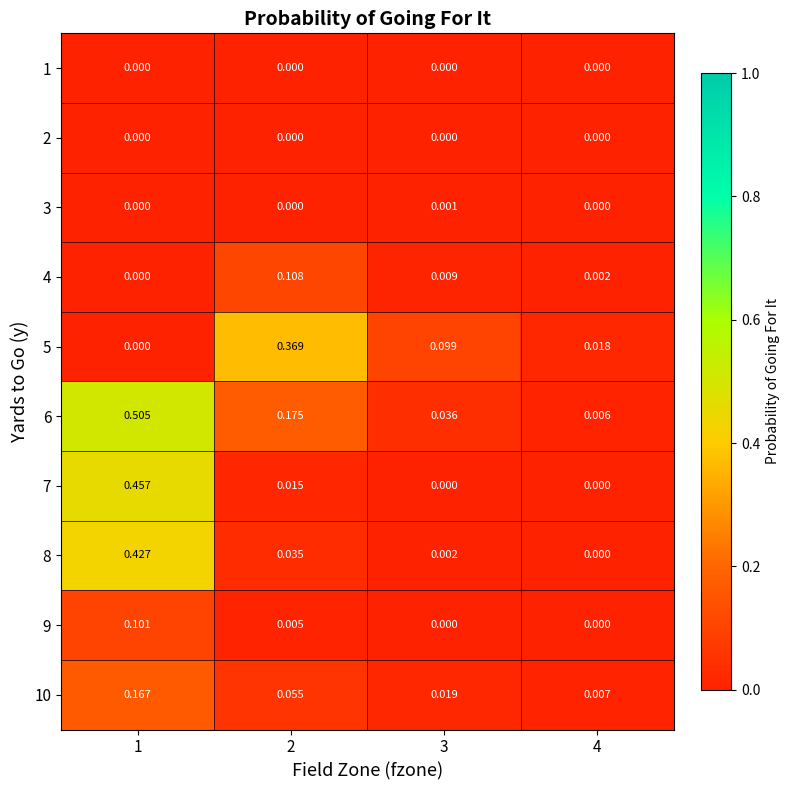

Which has a higher value, 4 or 2?

4